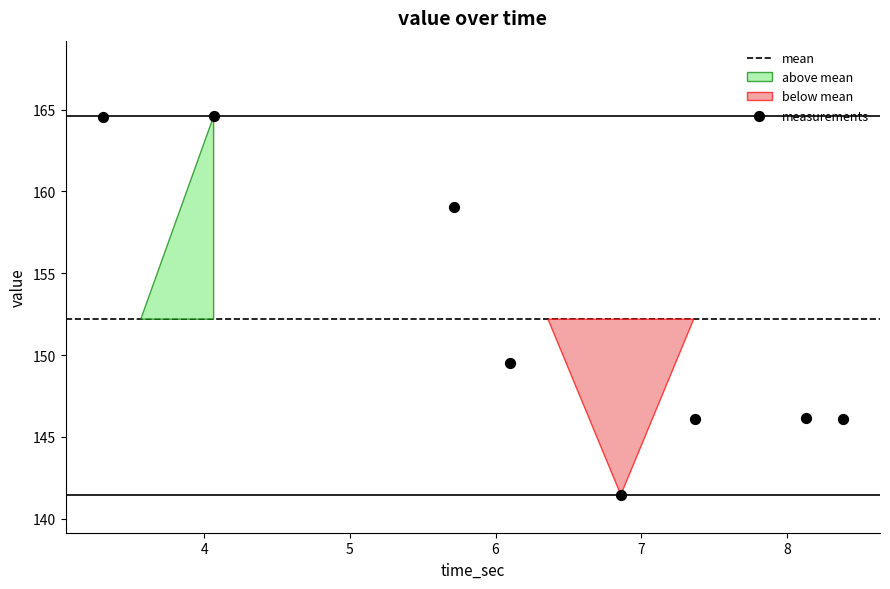

What Y value in the scatter plot is closest to 153?

149.5